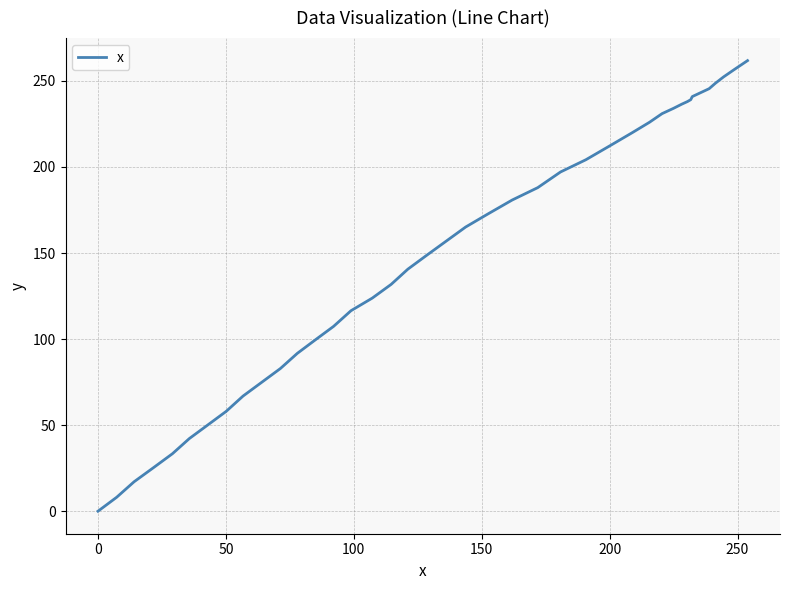

What is the difference between the maximum and minimum values?

261.8